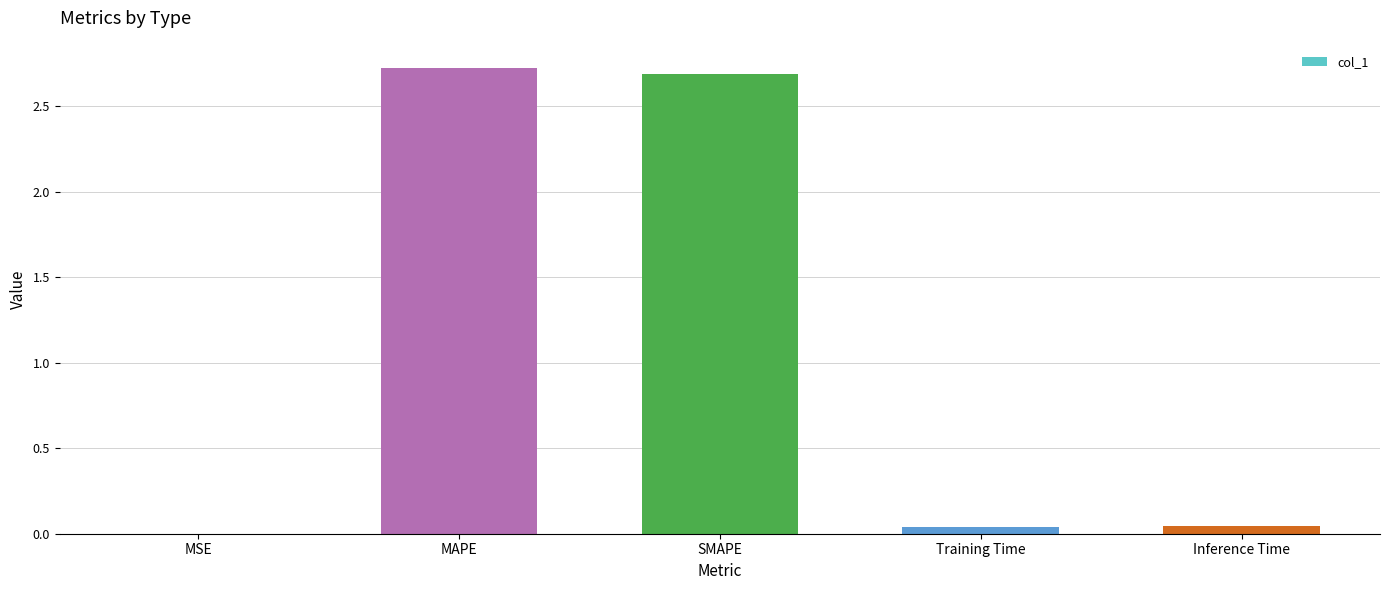

The value at Inference Time is 0.0. True or false?

True